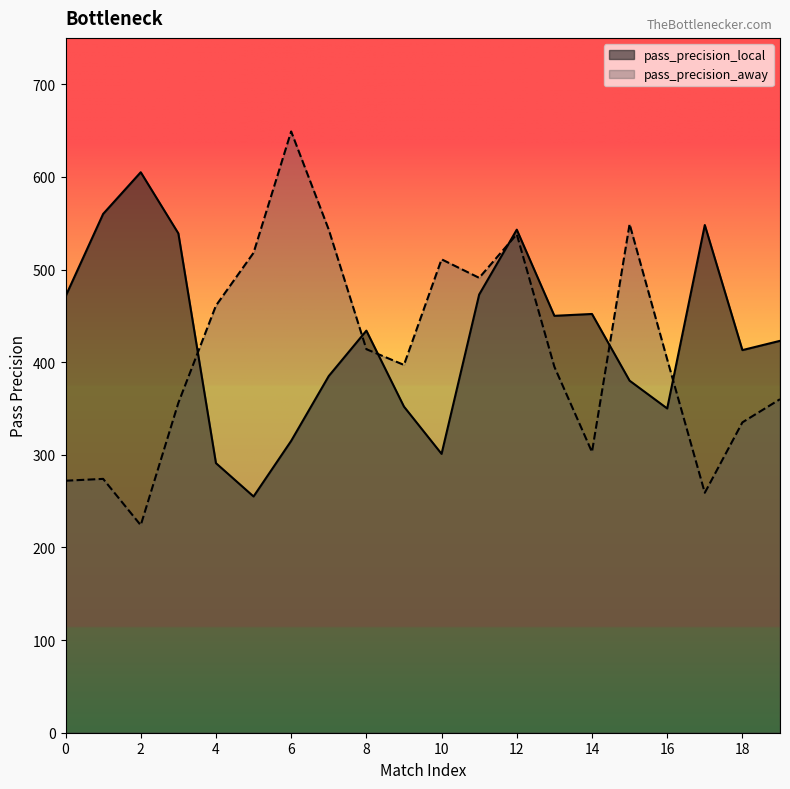

What is the maximum value shown in the chart?

649